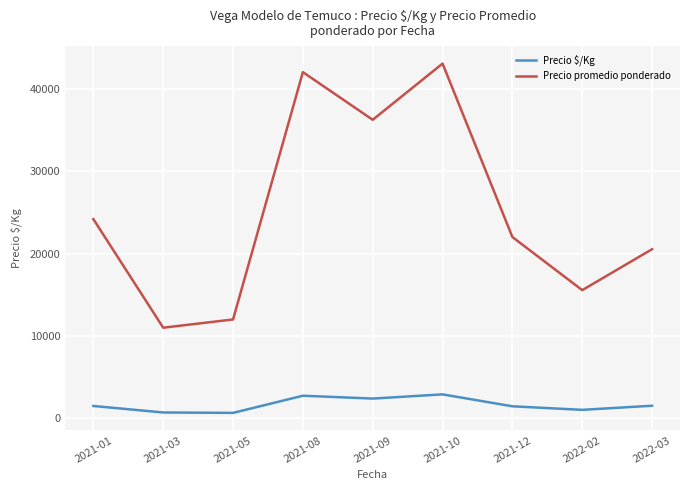

Which series has the widest spread of values?

Precio promedio ponderado